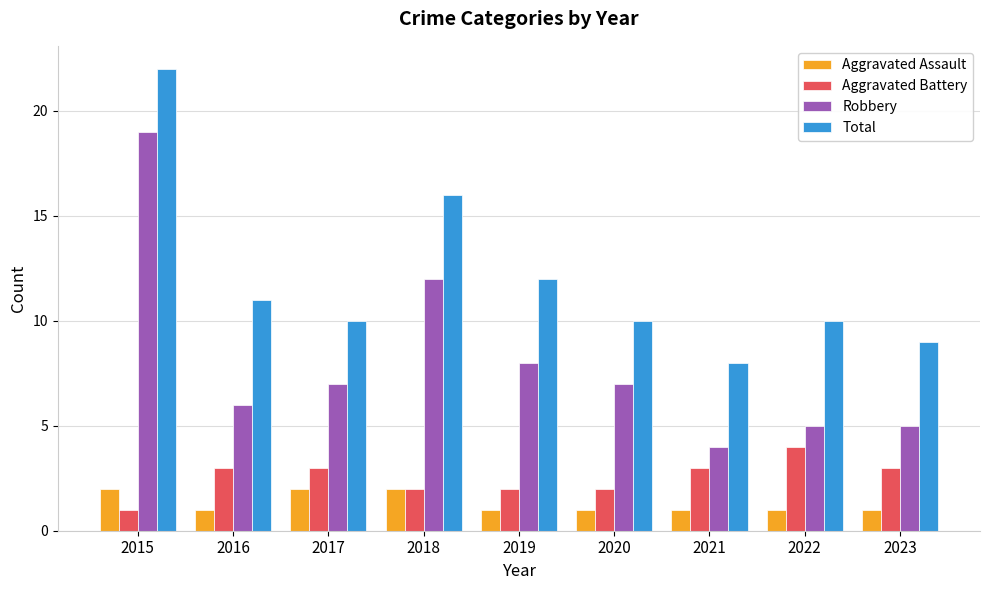

What is the total value across all series at 2021?

16